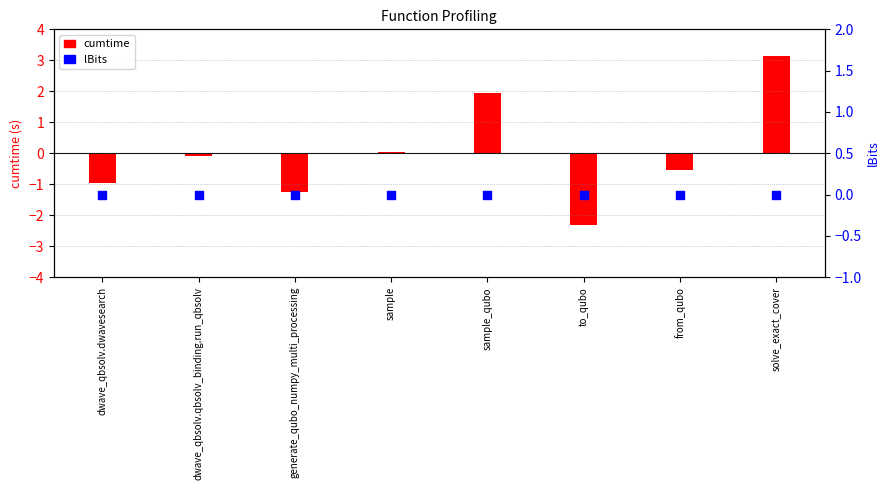

Which series has the largest total across all categories?

lBits